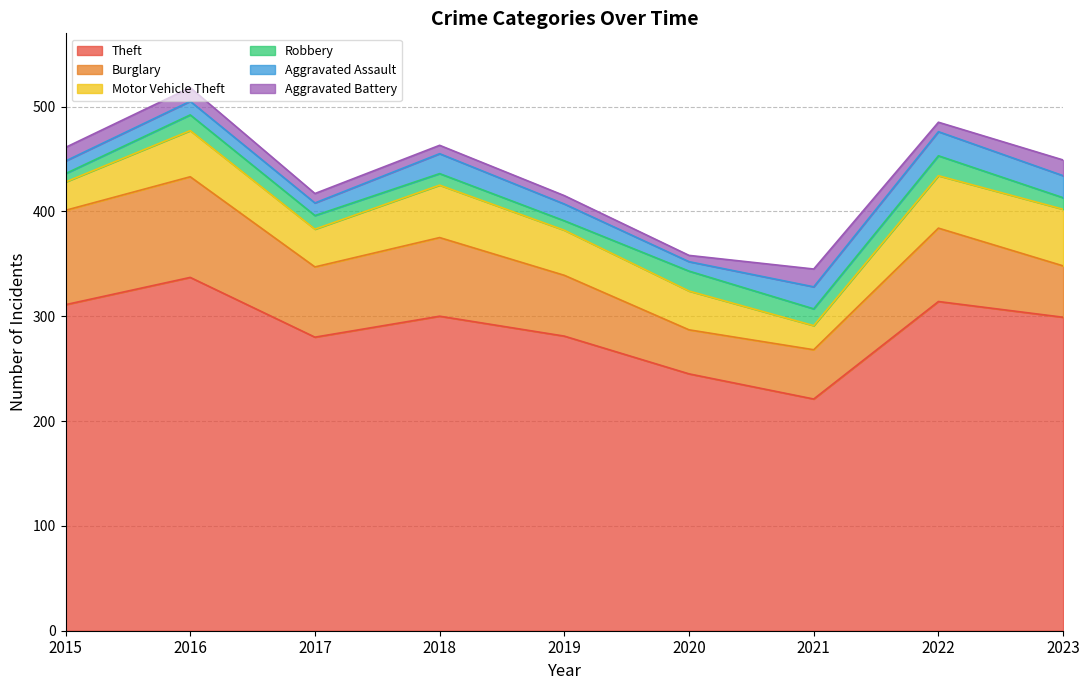

How many data points in Aggravated Assault are above 16?

4